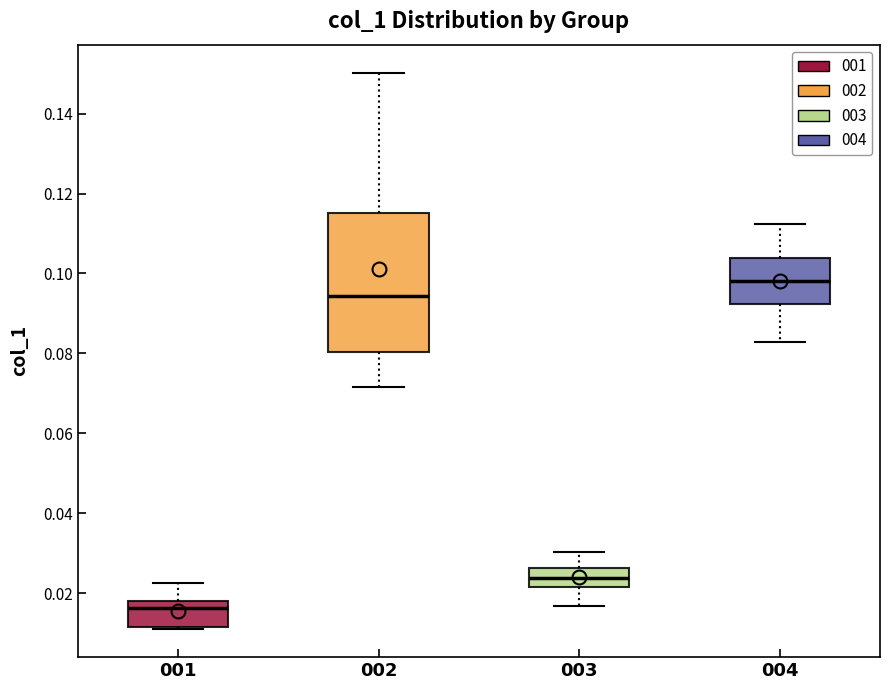

Where does the median line of the box at x = 004 sit on the y-axis? The values are not printed on the chart, so give them approximately, as read against the axis.

0.098